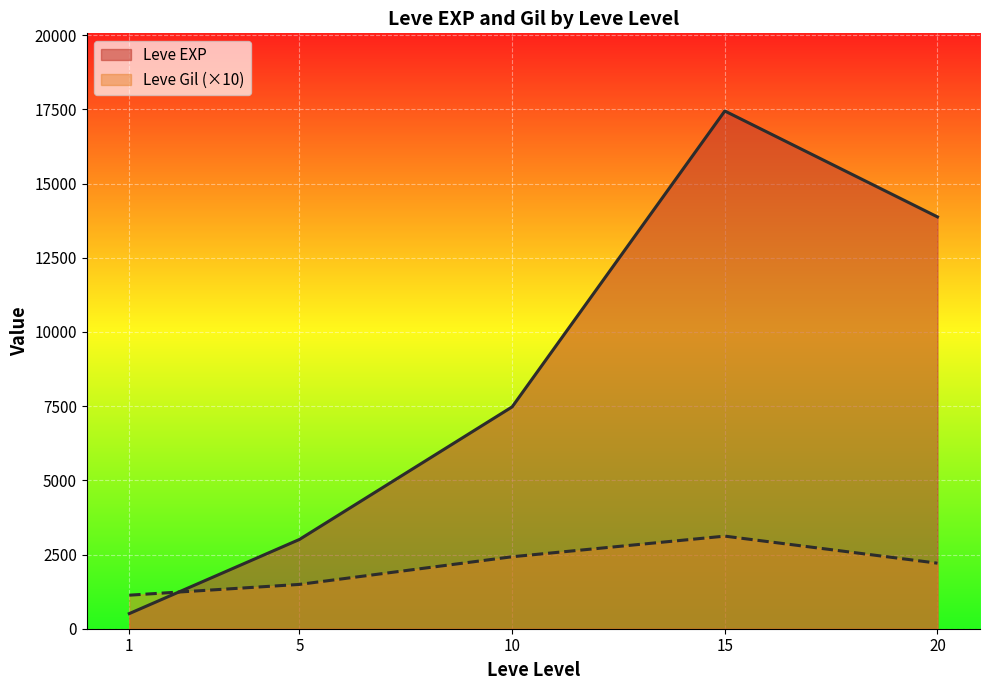

At which category does the chart reach its peak across all series?

15